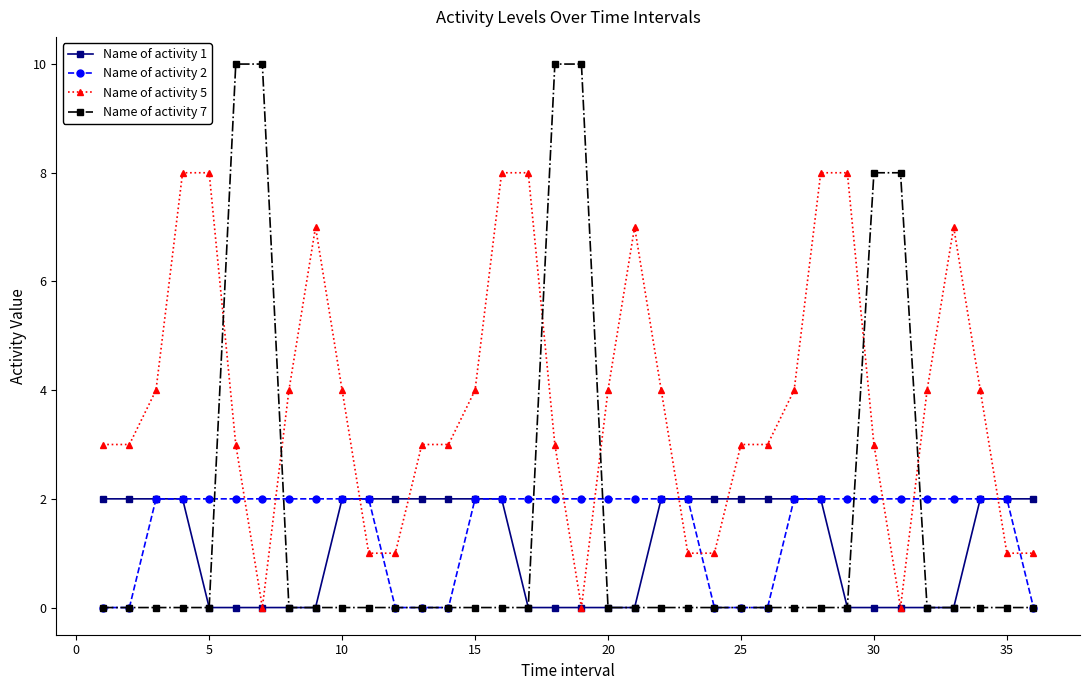

Which series has the largest total across all categories?

Name of activity 5